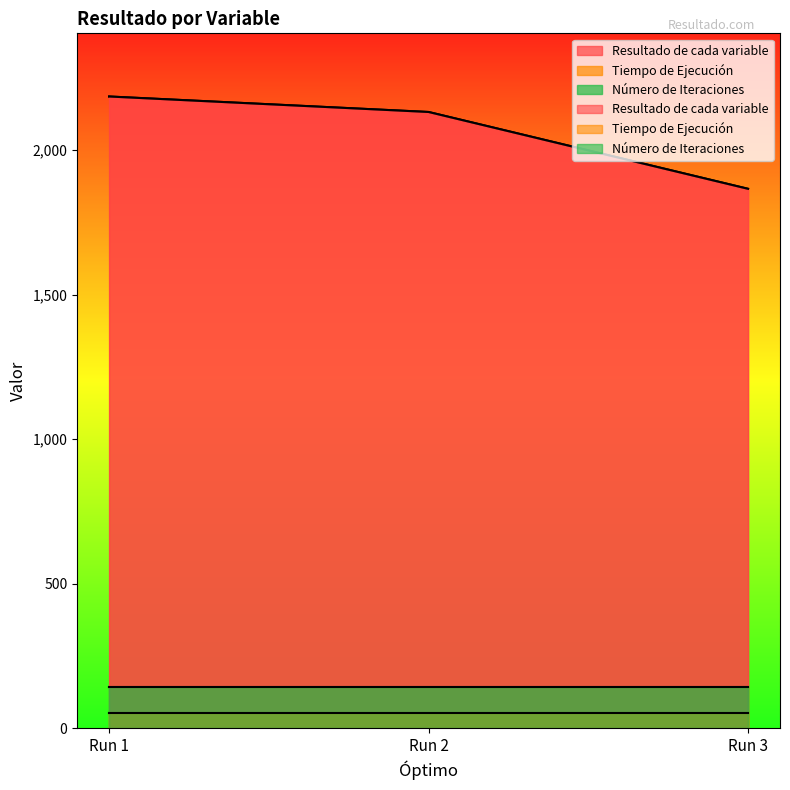

At 0, list the series in order from smallest to largest.

Tiempo de Ejecución, Número de Iteraciones, Resultado de cada variable